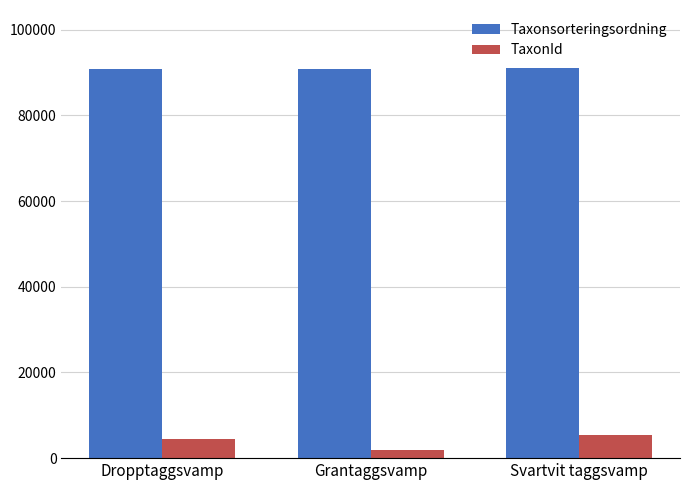

How many data points in TaxonId are less than 4364?

1